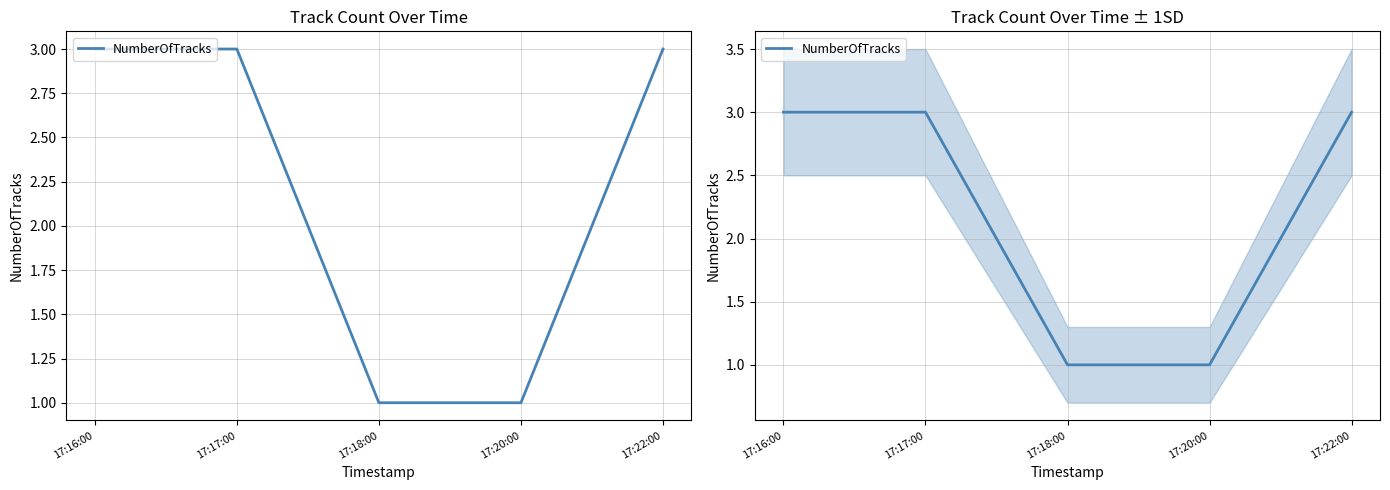

What position from the right is 17:22:00?

1